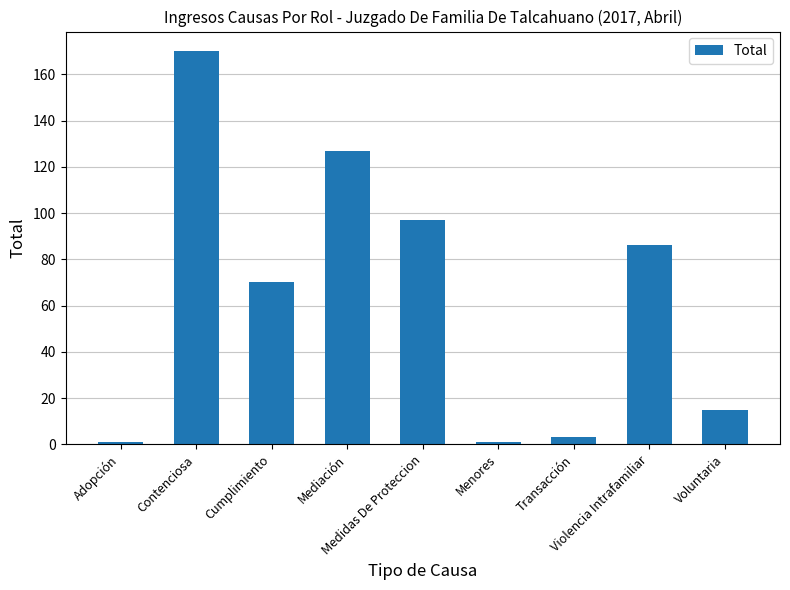

How many data points does each series have?

9